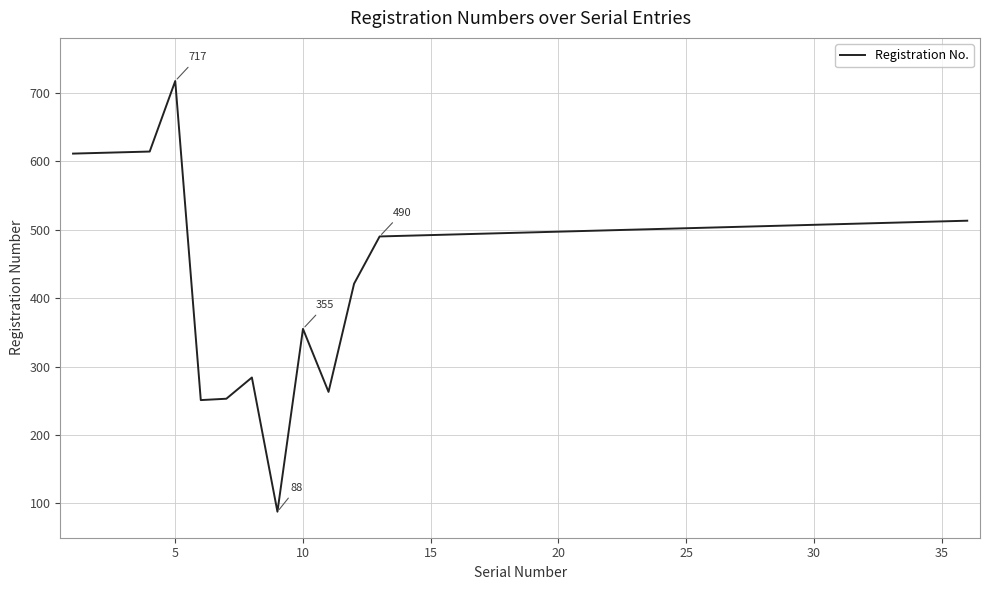

What is the difference between the maximum and minimum values?

629